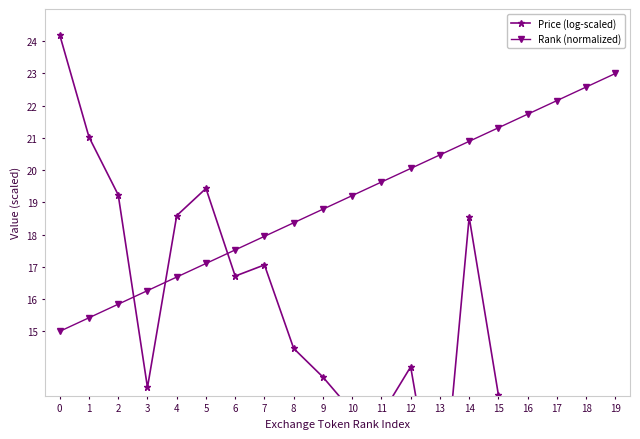

What is the average value of the Price (log-scaled) series?

14.6